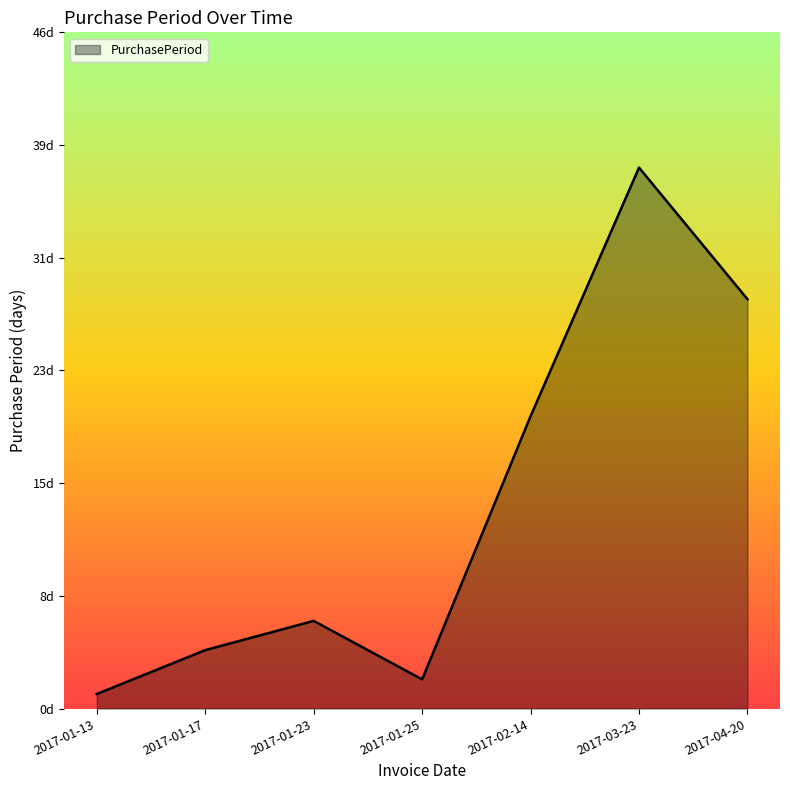

List the labels in order of value, largest first.

2017-03-23, 2017-04-20, 2017-02-14, 2017-01-23, 2017-01-17, 2017-01-25, 2017-01-13